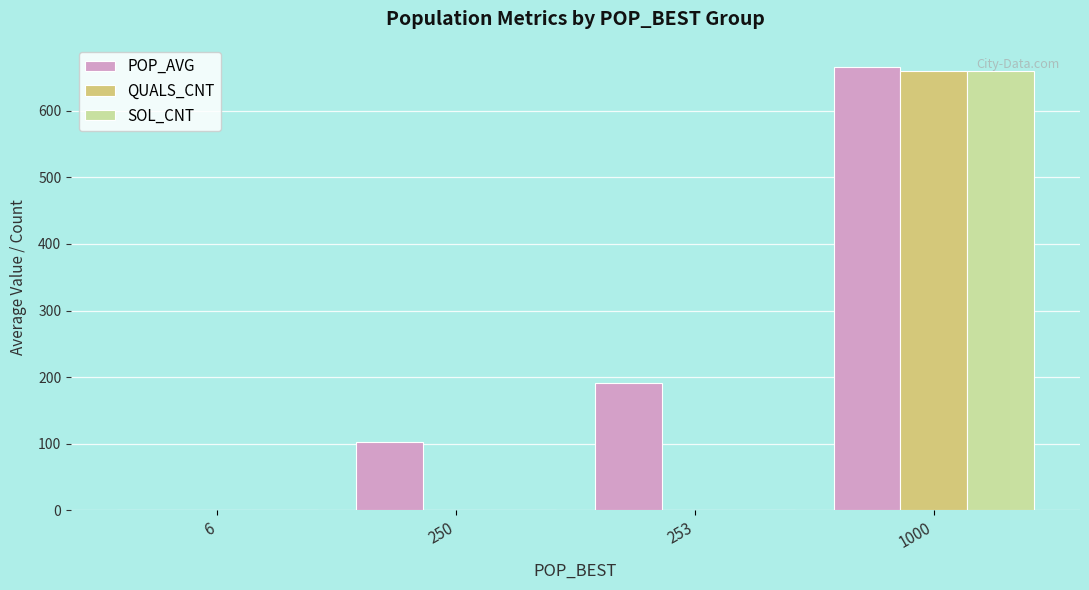

Is the value of POP_AVG at 250 greater than the value of SOL_CNT at 250?

Yes